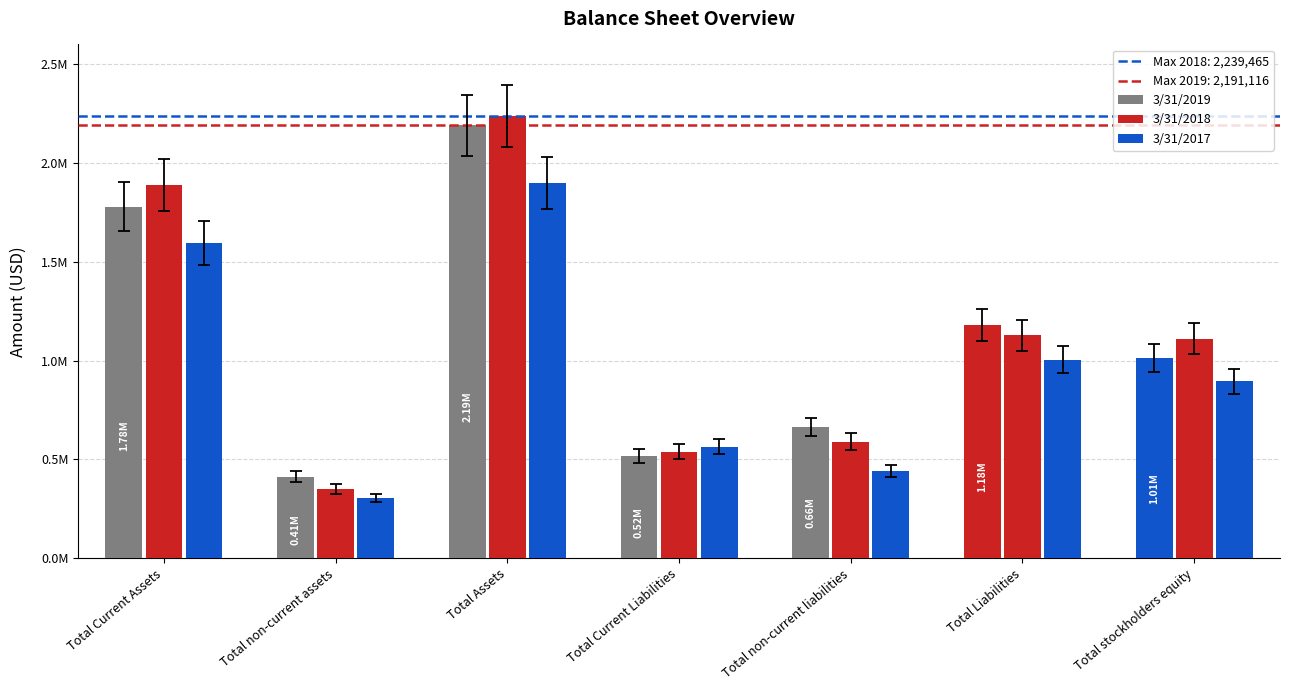

True or false: 3/31/2018 has a value of 1128461 at Total Liabilities.

True